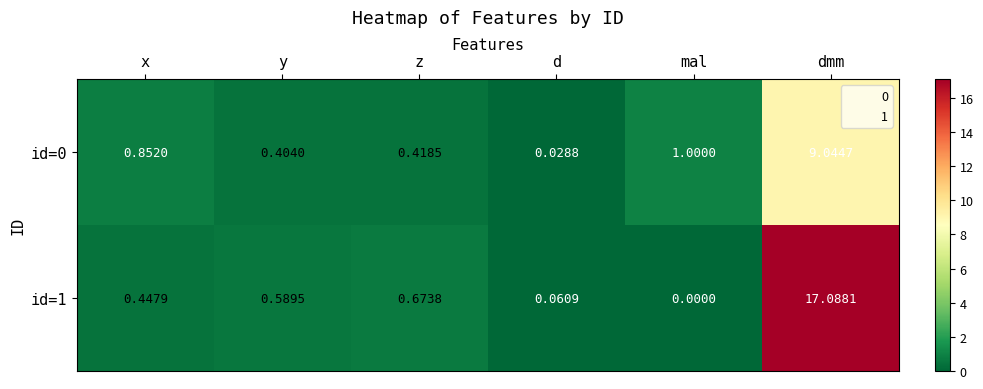

How many data points does each series have?

6